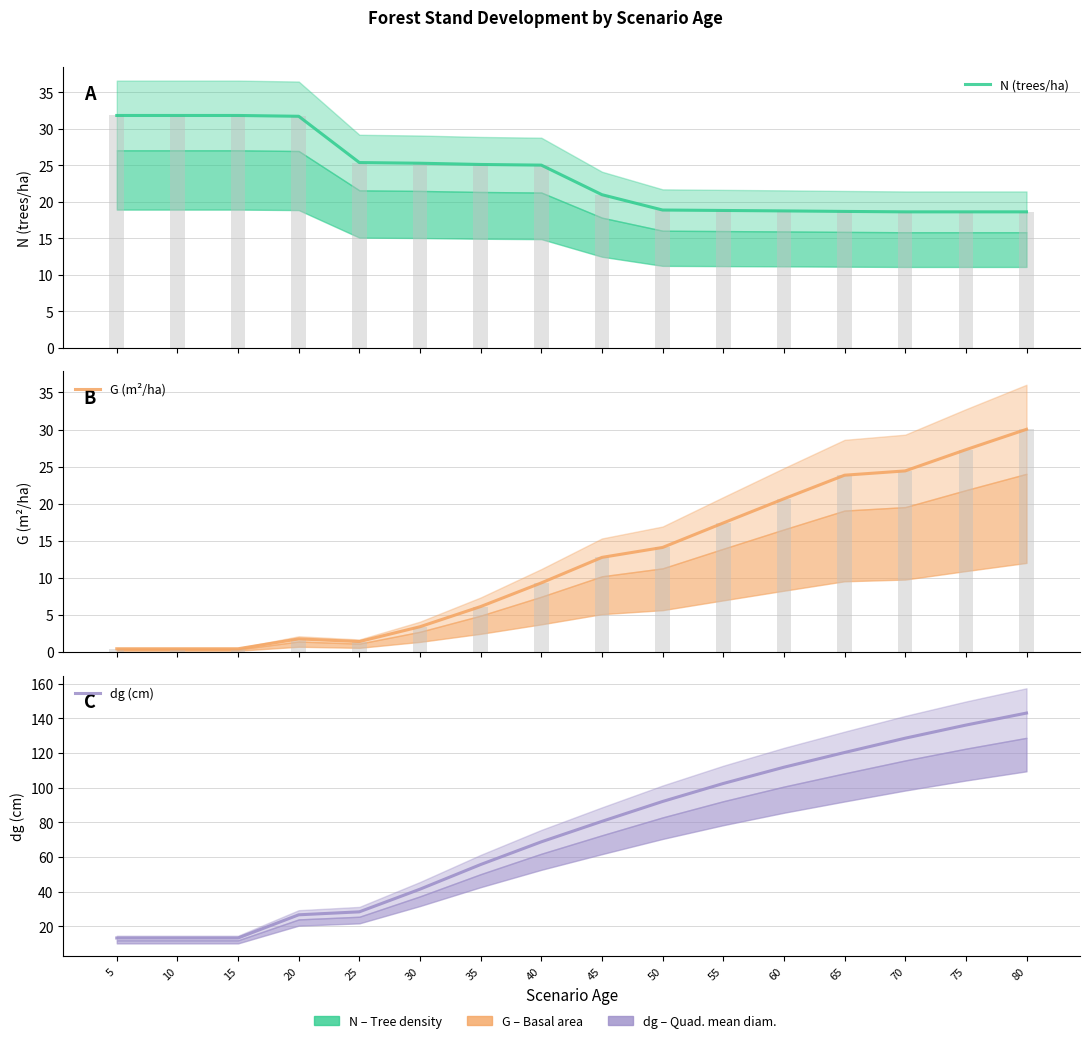

Reading left to right, what are all the values shown in this chart?

N (trees/ha): 5=31.8	10=31.8	15=31.8	20=31.7	25=25.4	30=25.3	35=25.1	40=25.0	45=21.0	50=18.9	55=18.8	60=18.8	65=18.7	70=18.6	75=18.6	80=18.6
G (m²/ha): 5=0.4	10=0.4	15=0.4	20=1.8	25=1.4	30=3.4	35=6.1	40=9.3	45=12.8	50=14.1	55=17.4	60=20.7	65=23.8	70=24.4	75=27.3	80=30.0
dg (cm): 5=13.2	10=13.2	15=13.2	20=26.6	25=28.4	30=41.4	35=55.6	40=68.7	45=80.6	50=92.0	55=102.4	60=111.8	65=120.3	70=128.5	75=136.1	80=143.0